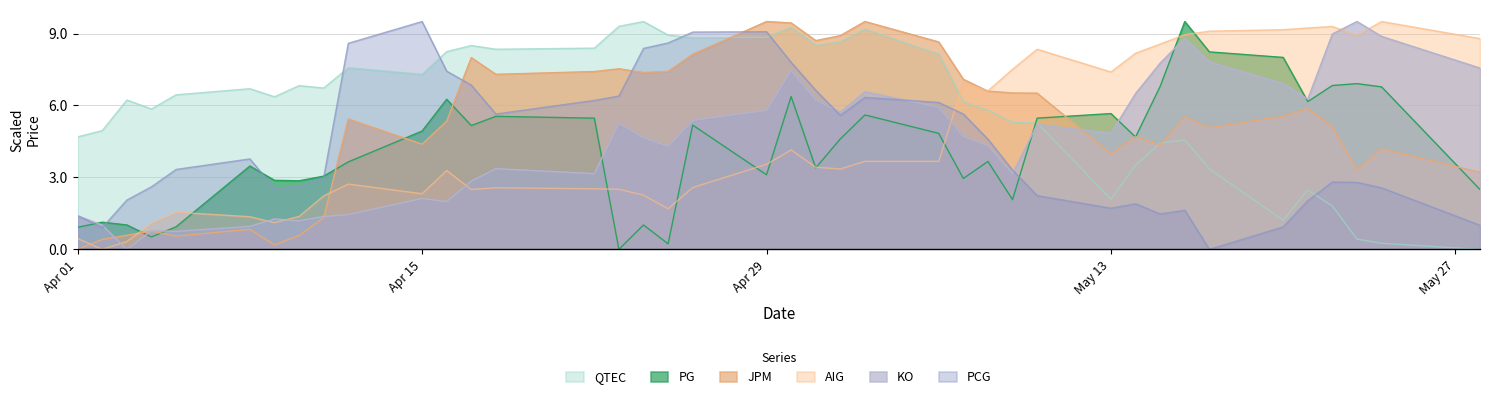

How many values in the JPM series exceed 5?

24